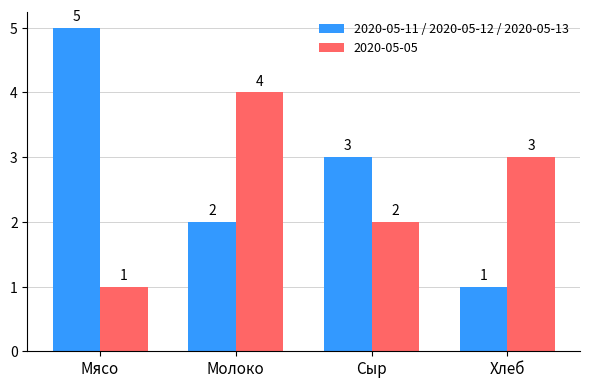

How many categories are shown in the chart?

4